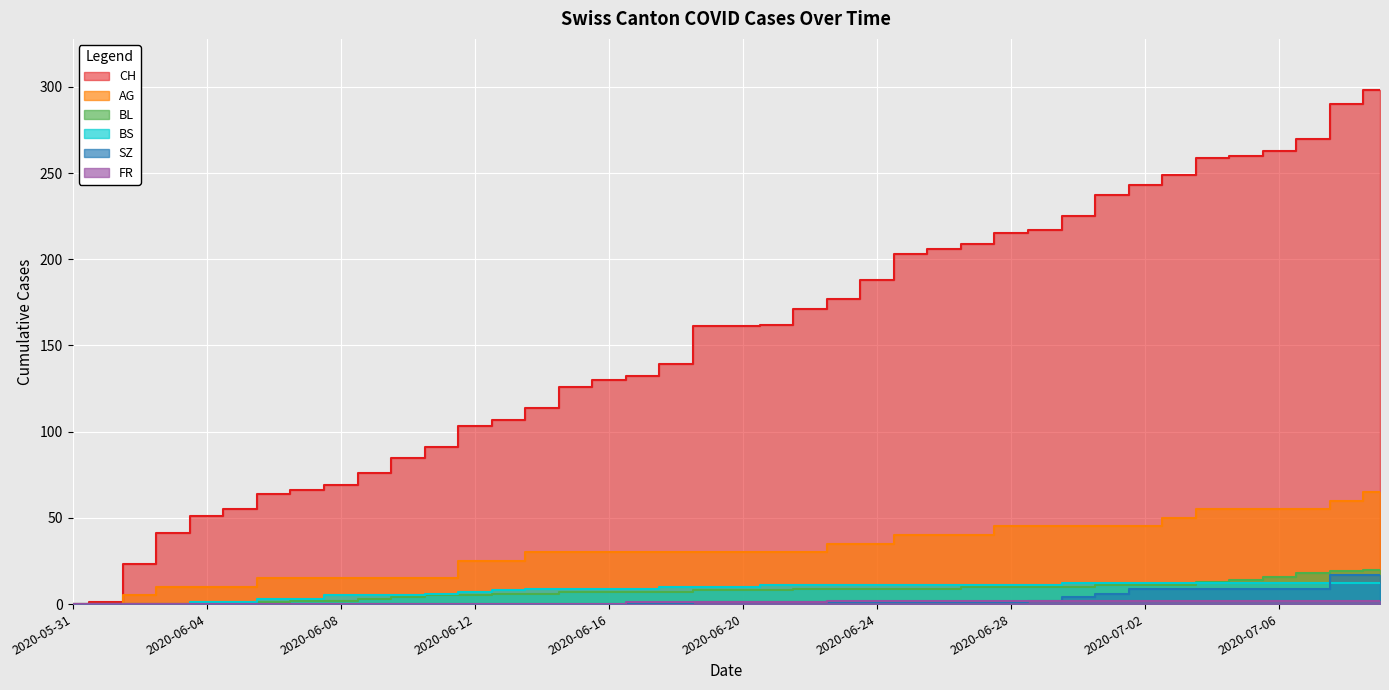

The CH series shows 7 at 2020-06-02. True or false?

False